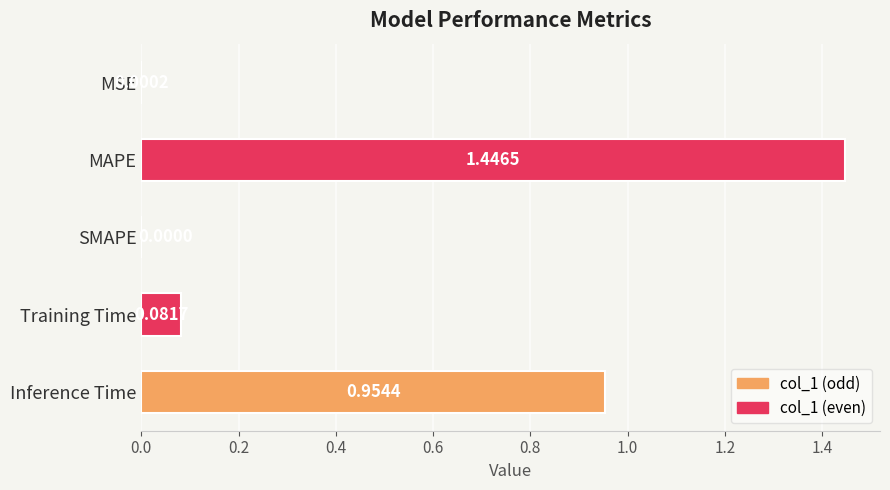

Which has a higher value, Training Time or MAPE?

MAPE